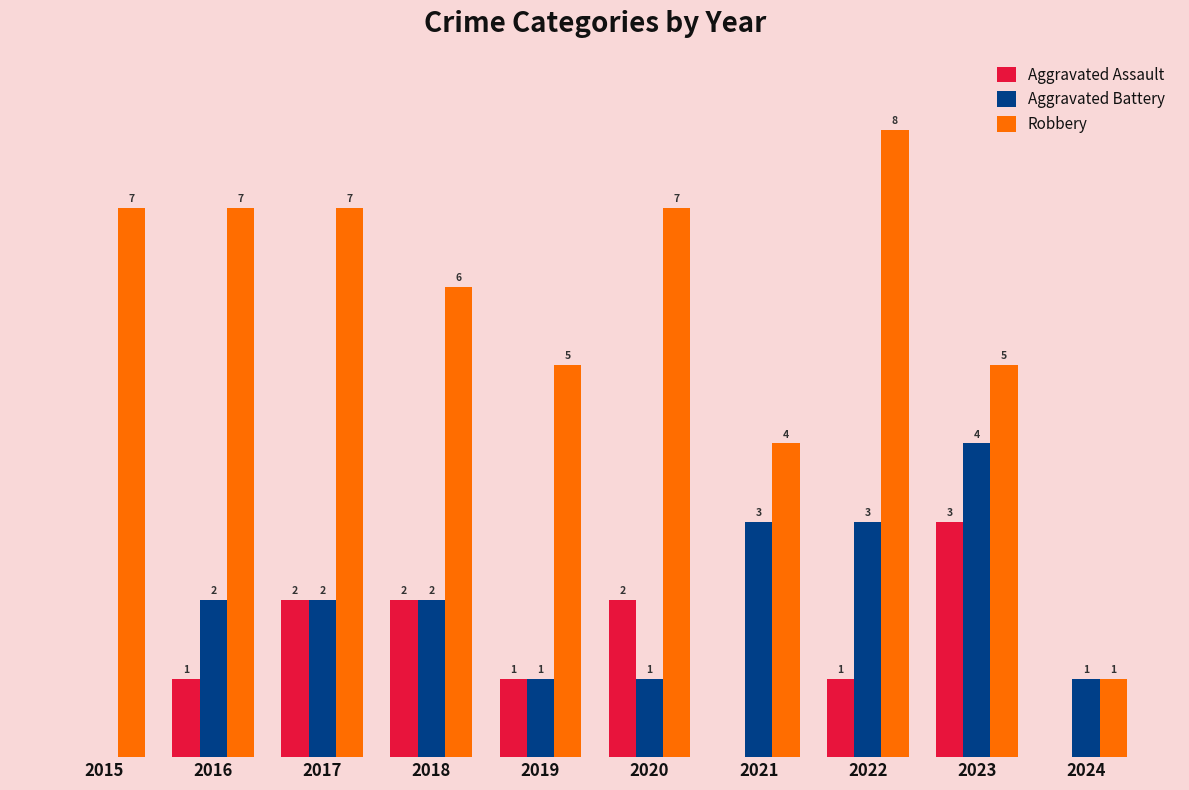

Is the value of Aggravated Battery at 2022 greater than the value of Robbery at 2019?

No